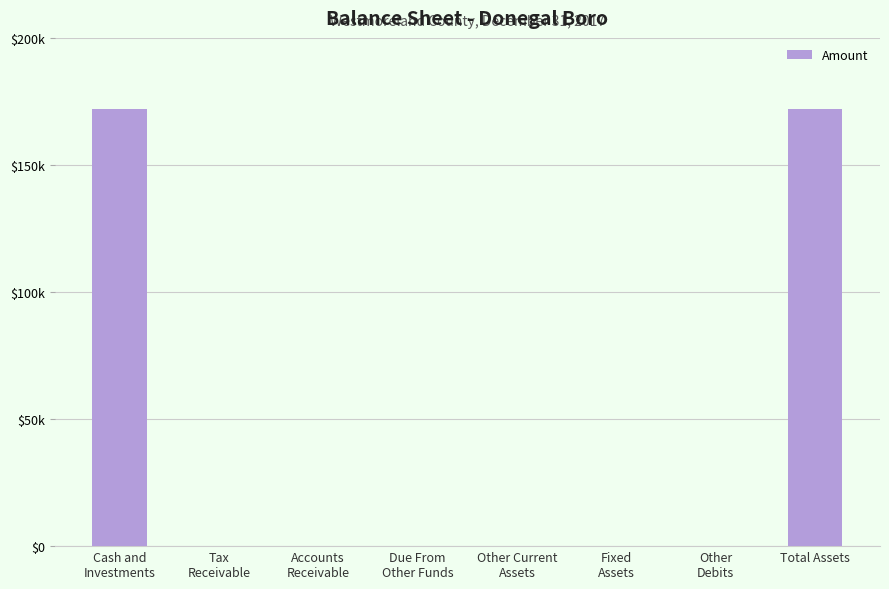

Are the bars horizontal?

No